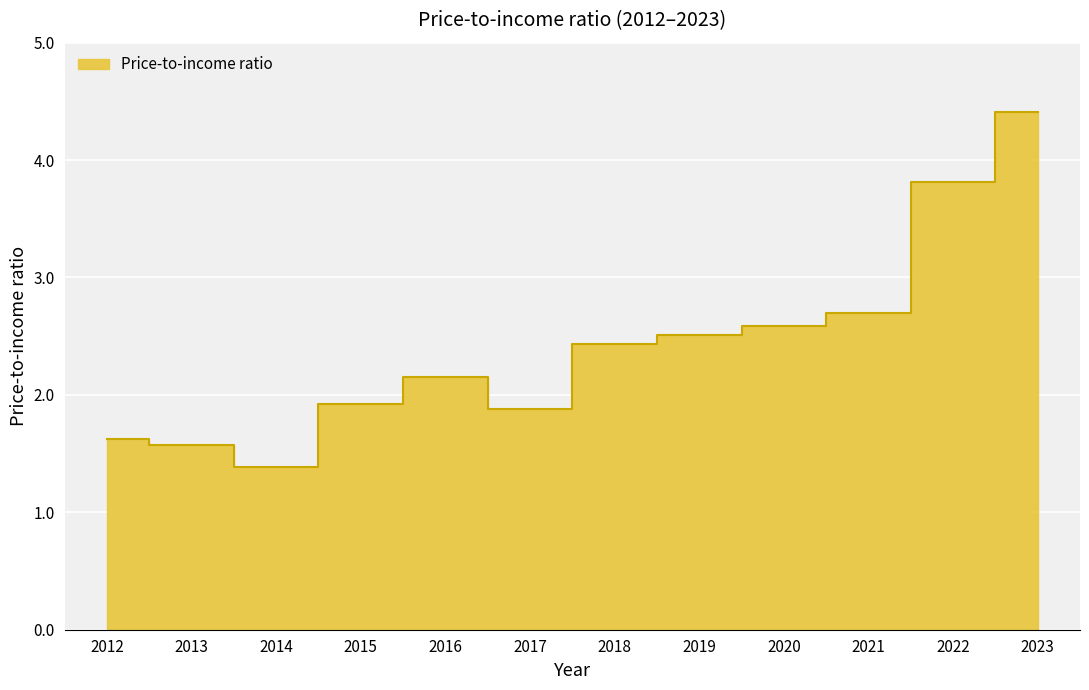

Count the number of categories in the chart.

12